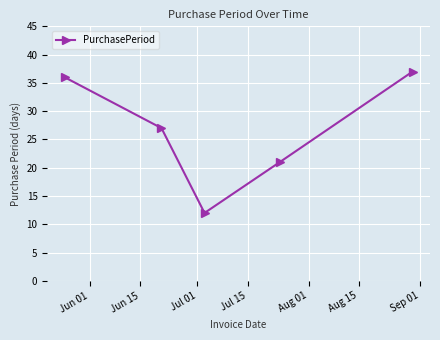

How many points are lower than both their immediate neighbors (excluding endpoints)?

1